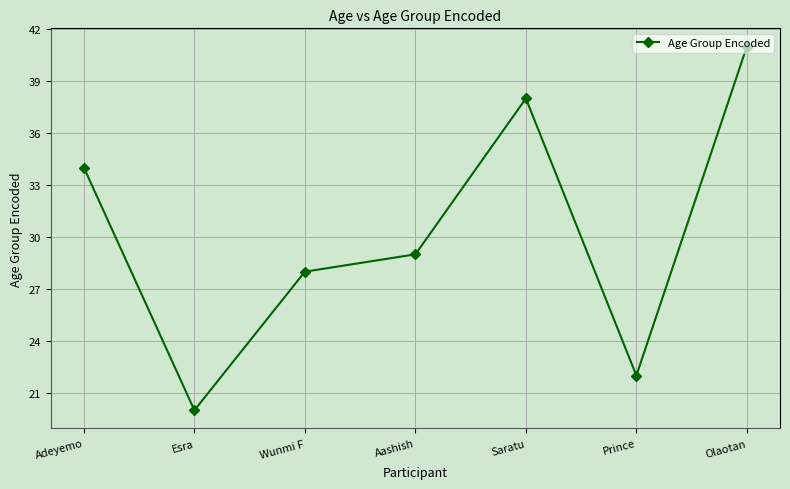

How many lines are shown in the chart?

1